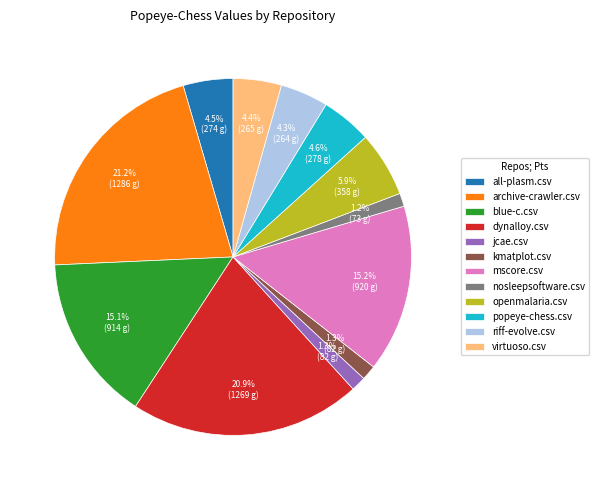

Does virtuoso.csv represent more than half of the total?

No